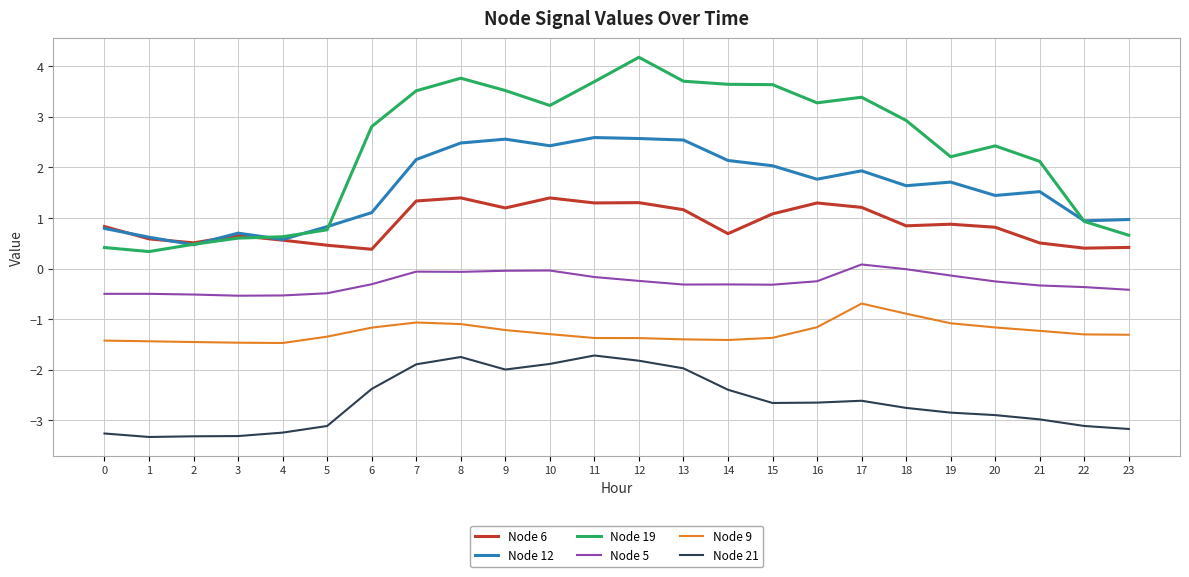

What is the sum of the Node 21 values at 5 and 18?

-5.9